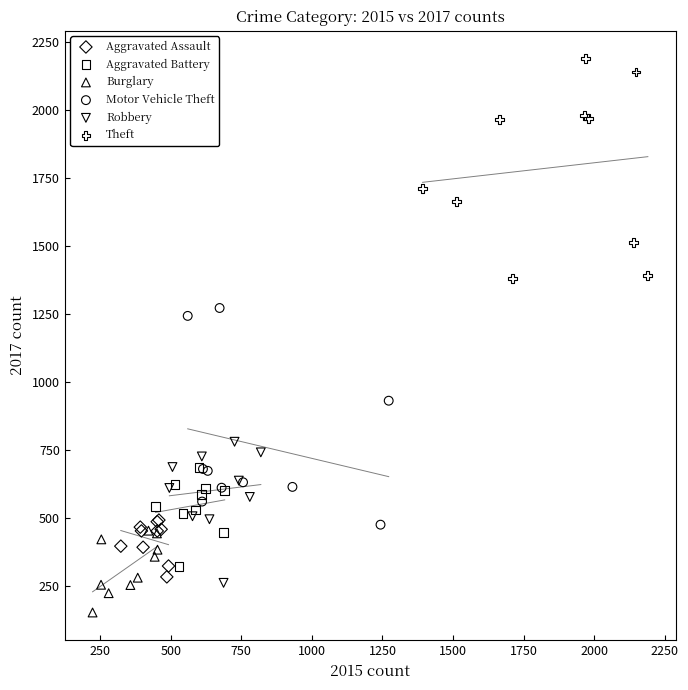

Which series contains the highest Y value?

Theft